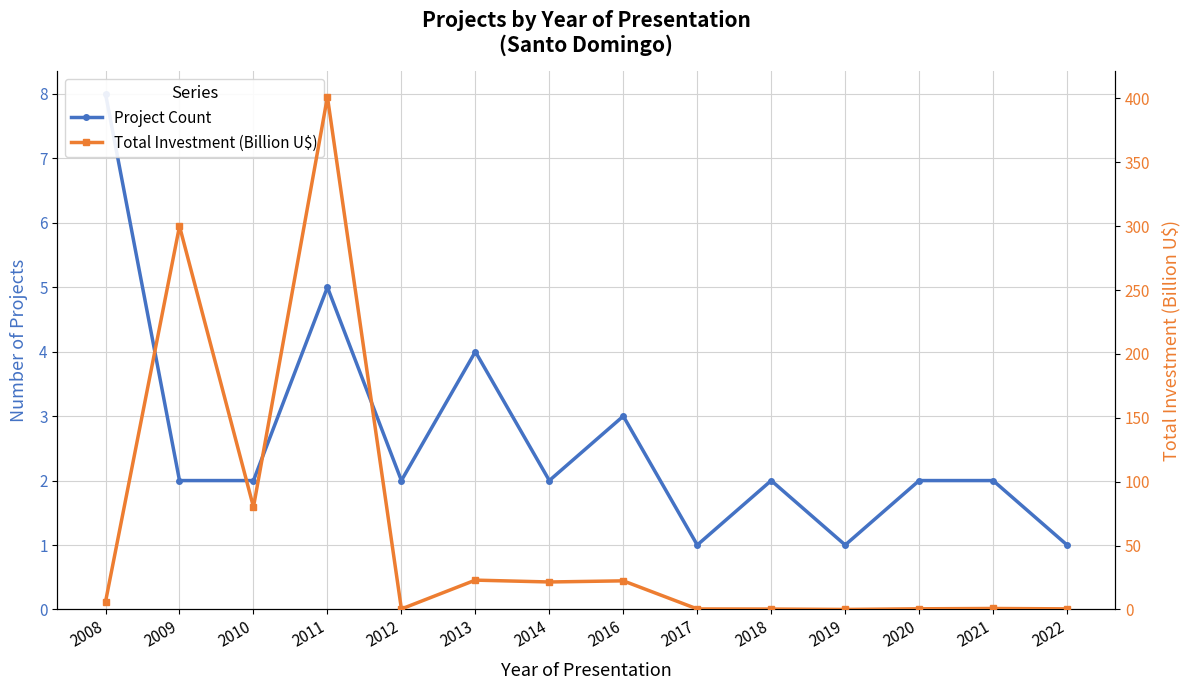

At which label is Total Investment (Billion U$) closest to 200?

2009